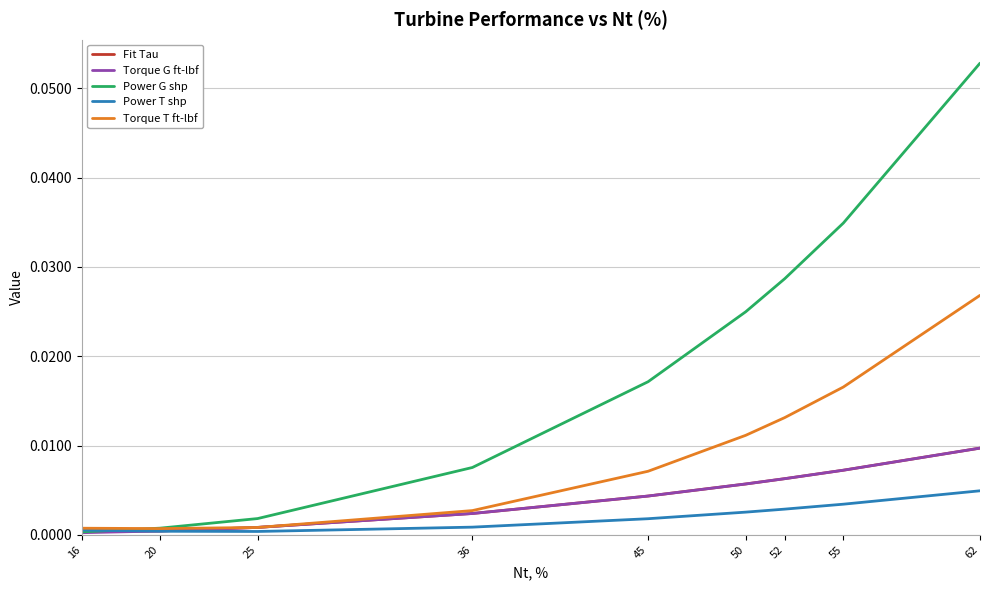

Between 20 and 62, which series saw the biggest shift?

Power G shp